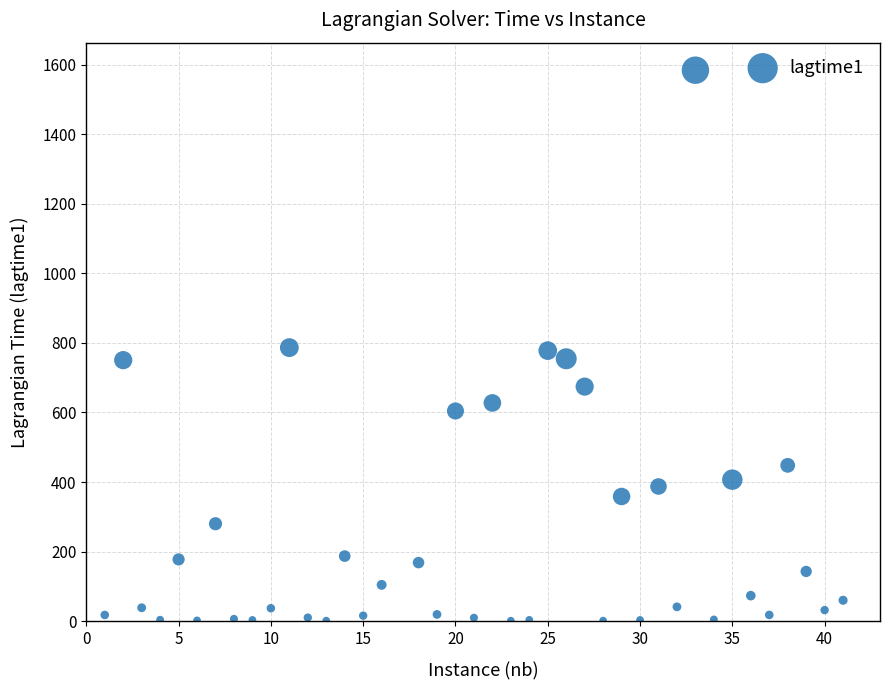

What is the range of Y values (max minus min)?

1582.5